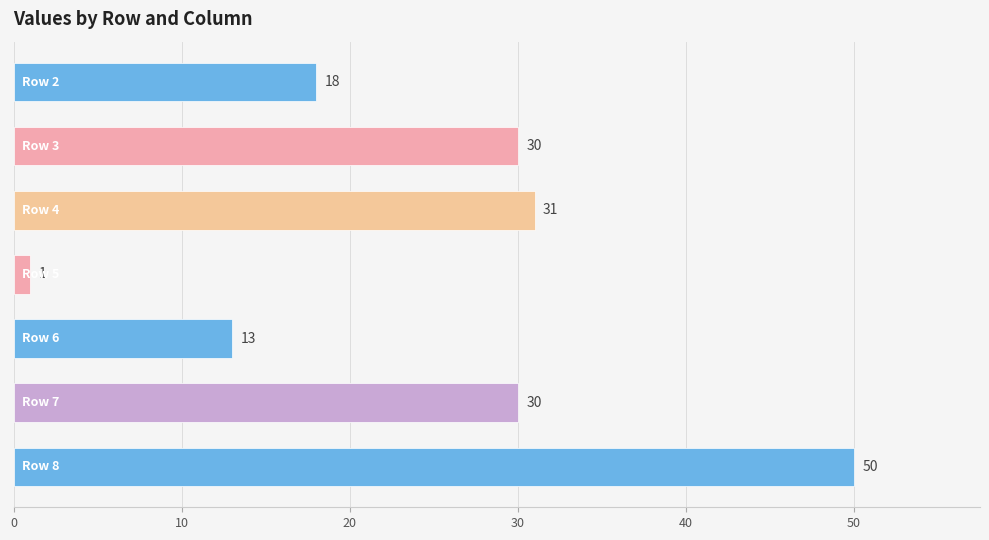

What is the greatest value displayed?

50